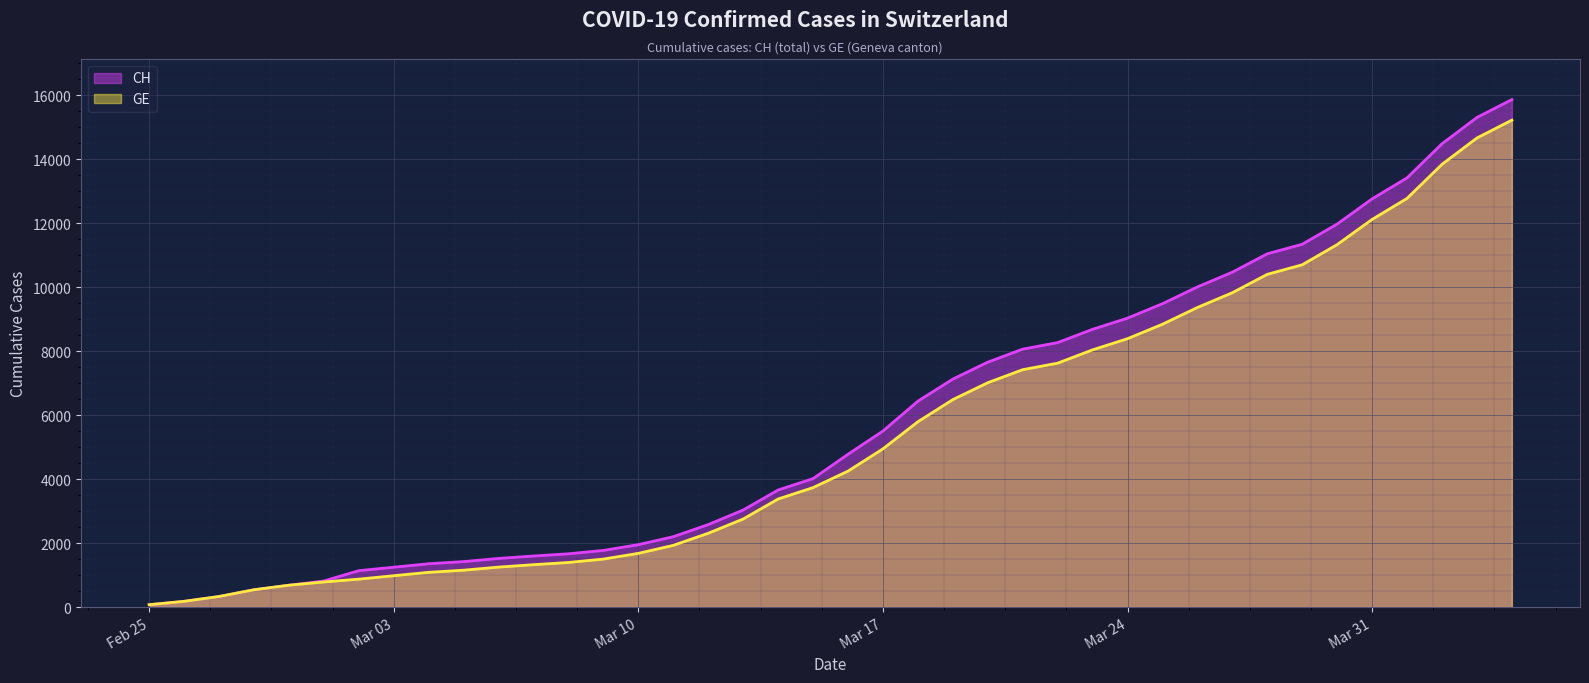

The value of CH at 2020-03-28 is 11041. True or false?

True